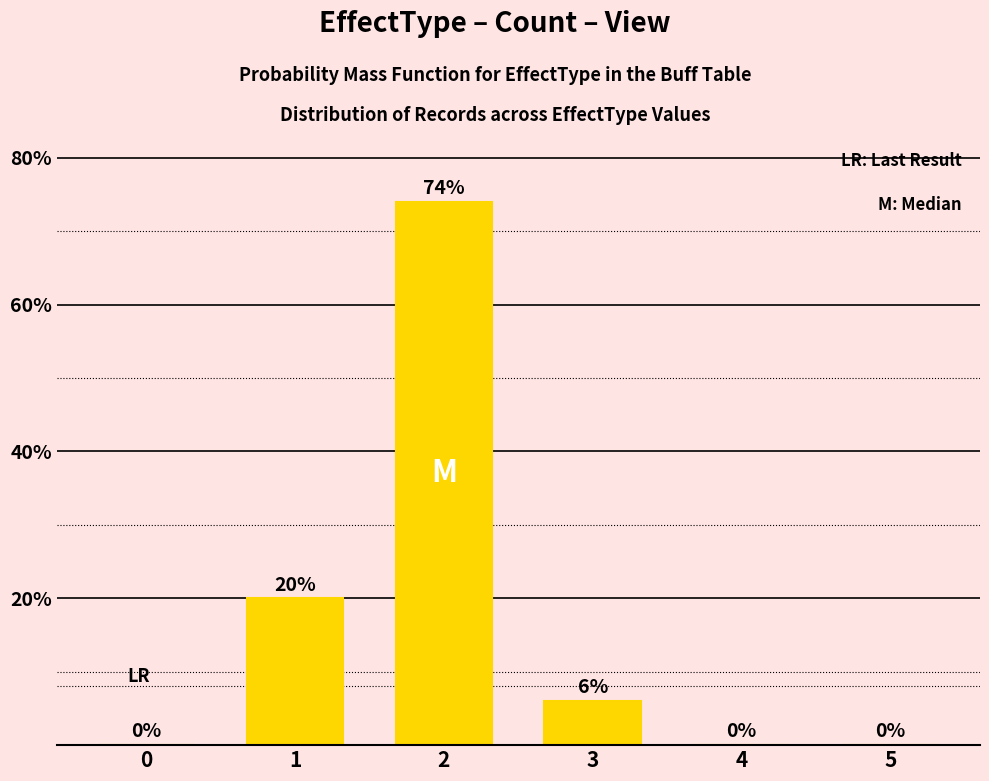

The value at 1 is 32. True or false?

False